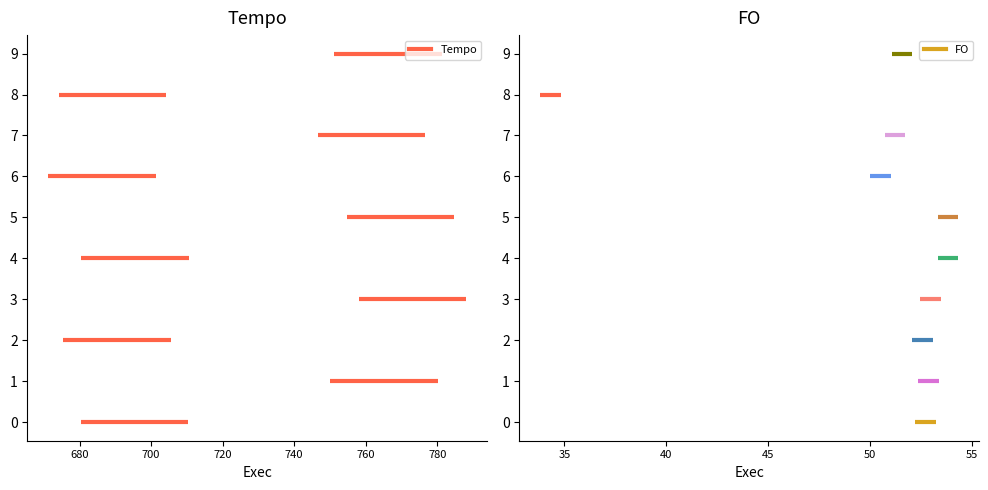

List the series in order of their peak value, lowest first.

FO, Tempo